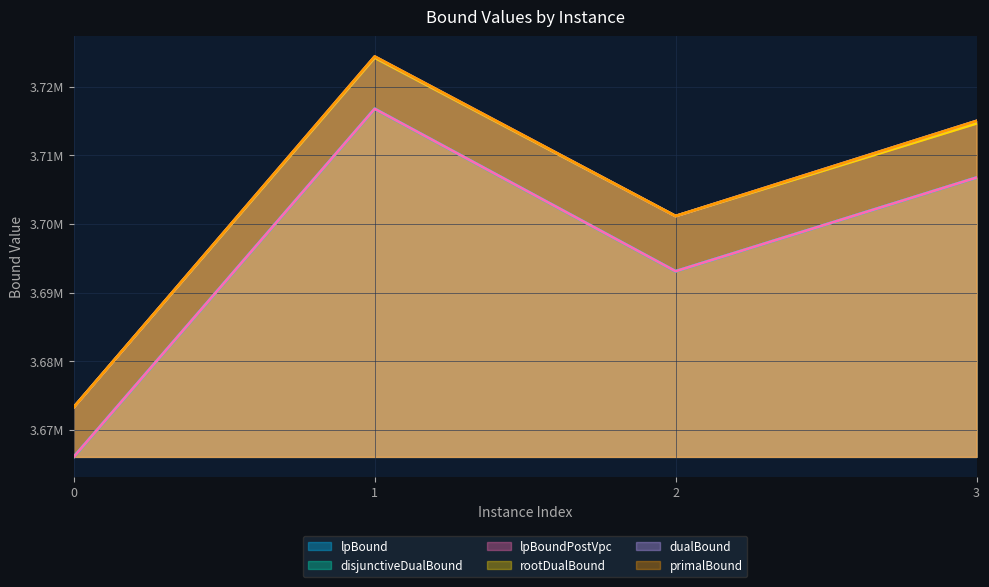

Rank the categories by disjunctiveDualBound value from lowest to highest.

0, 2, 3, 1